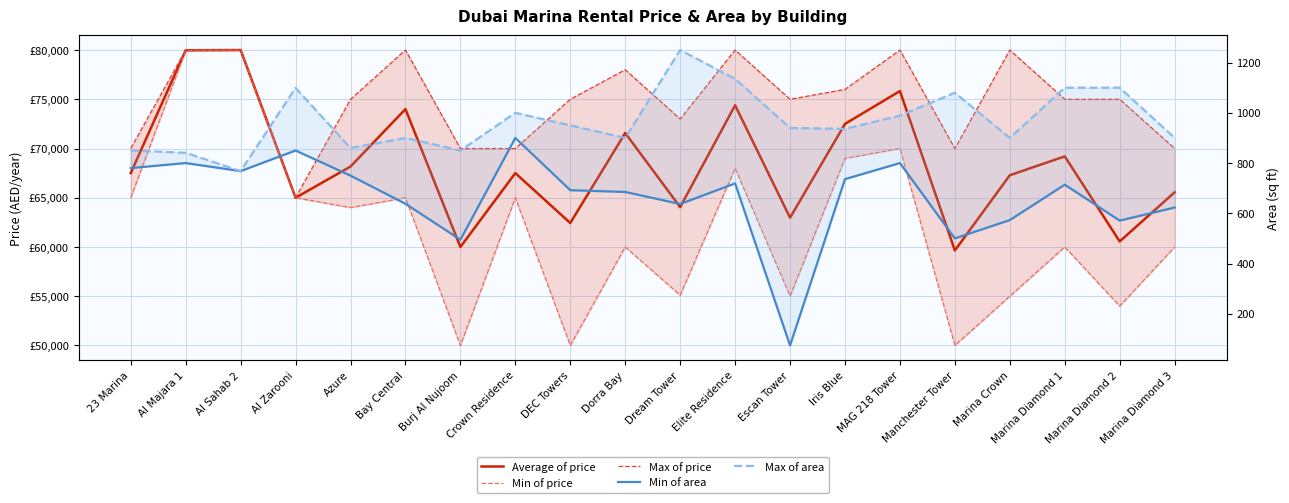

How many interior local valleys does the Min of area series have?

6